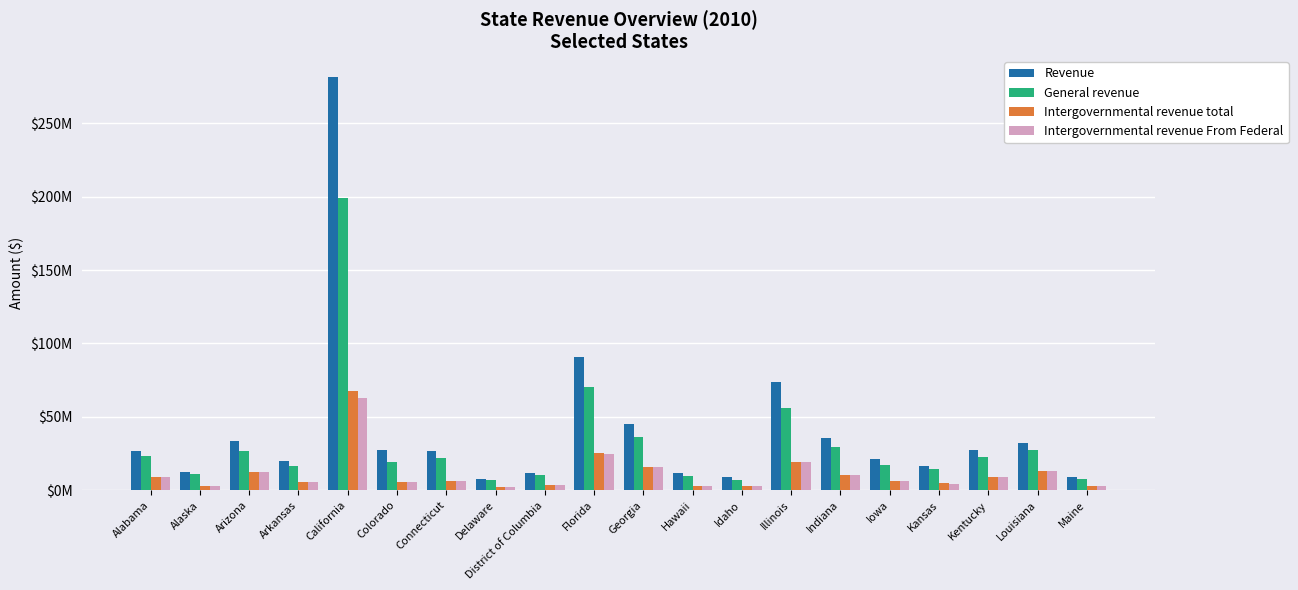

At which category does the chart reach its minimum across all series?

Delaware